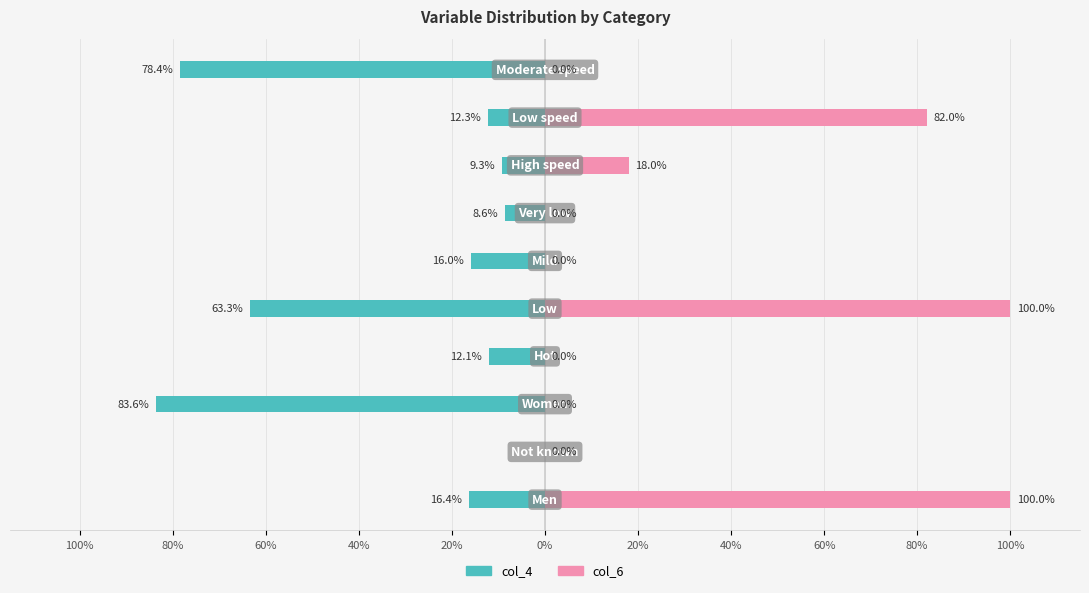

Which series has the largest total across all categories?

col_6